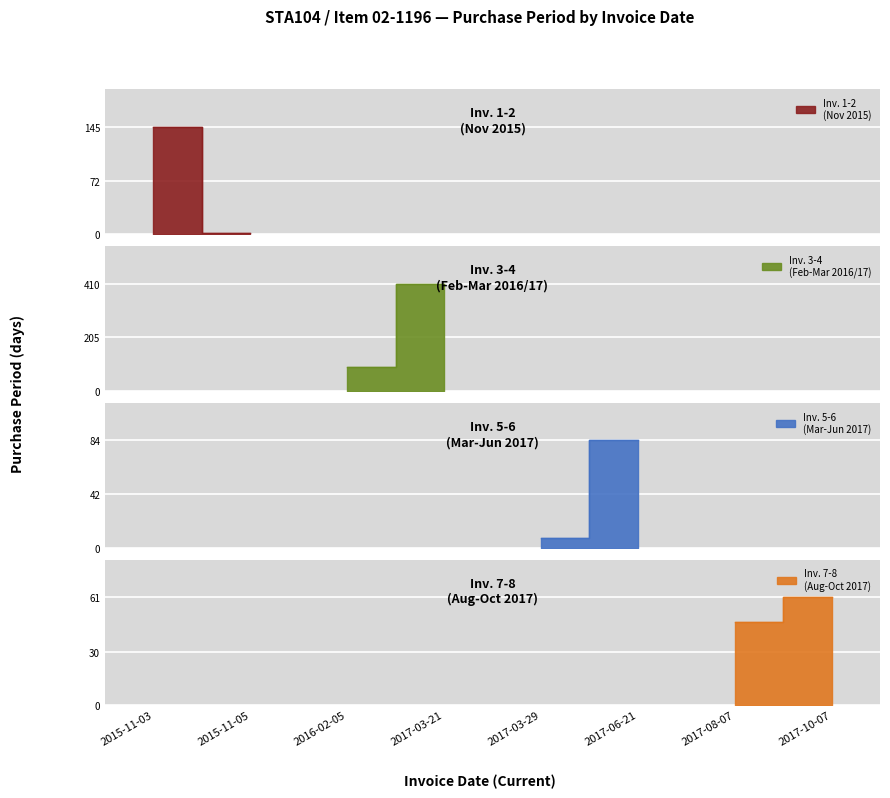

True or false: there are more than 0 points higher than both neighbors.

True